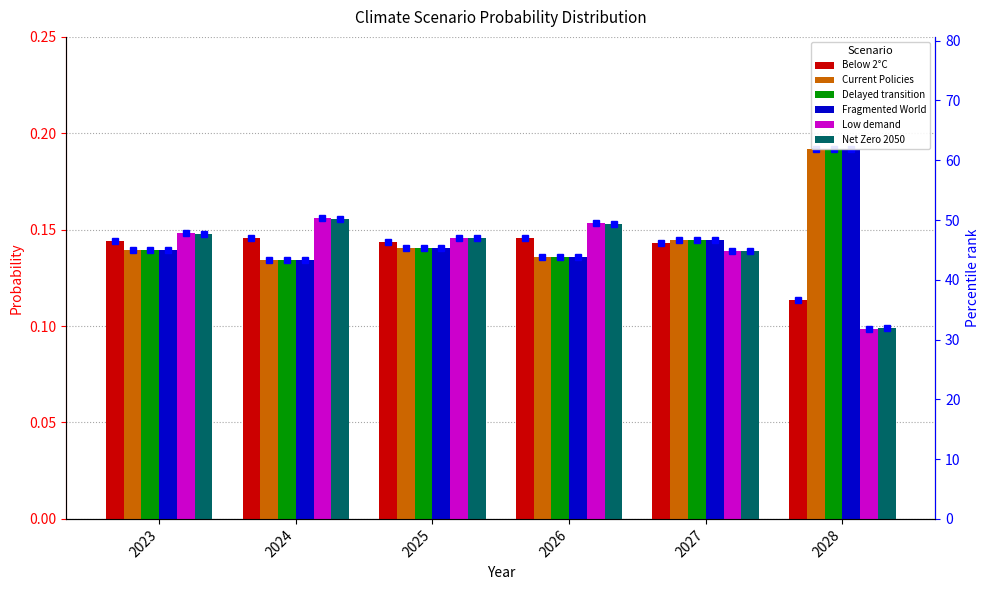

Between 2026 and 2027, which is larger?

2026